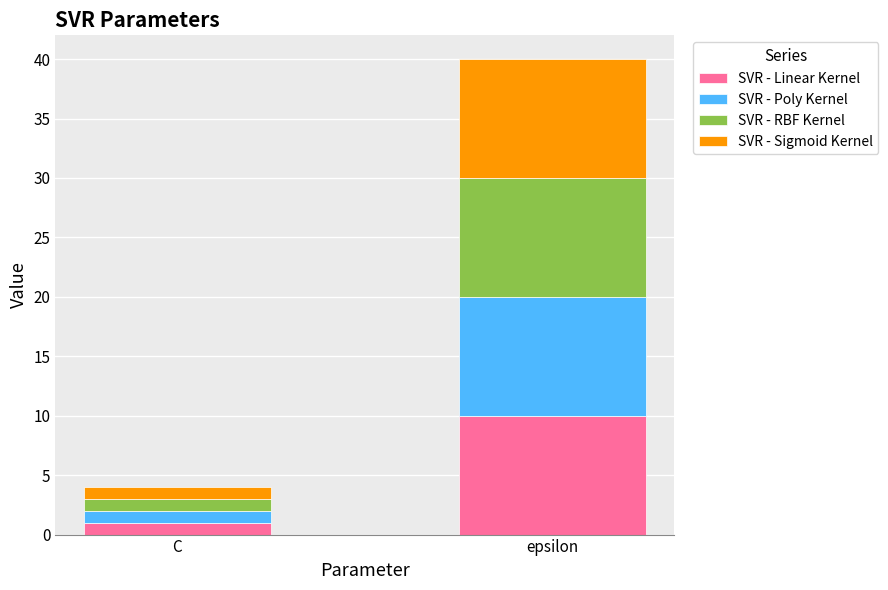

What are all the series names shown in the legend?

SVR - Linear Kernel, SVR - Poly Kernel, SVR - RBF Kernel, SVR - Sigmoid Kernel